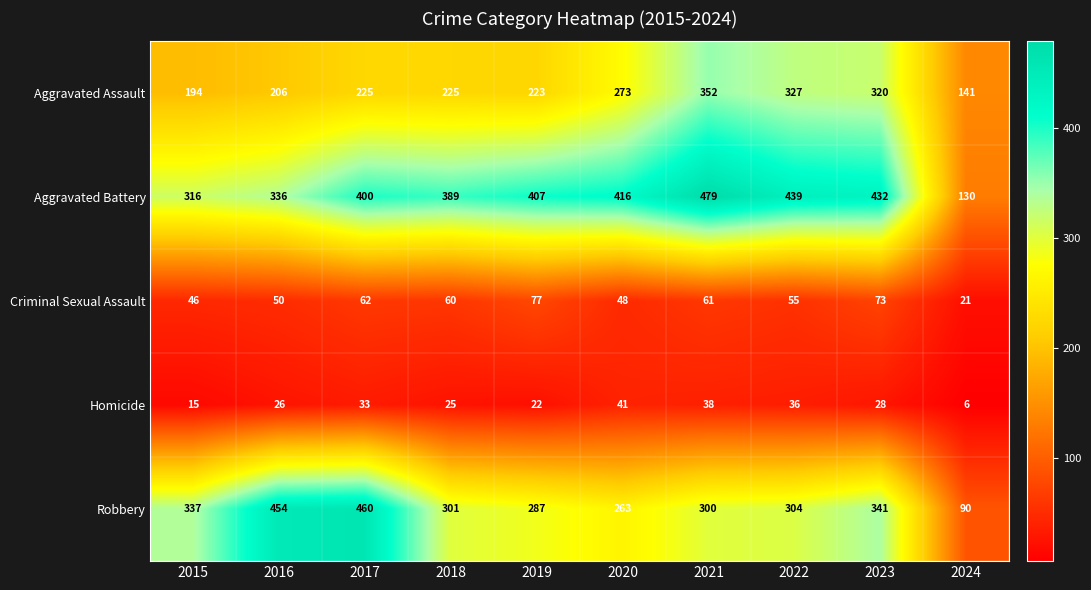

What is the difference between the Criminal Sexual Assault values at 2016 and 2021?

11